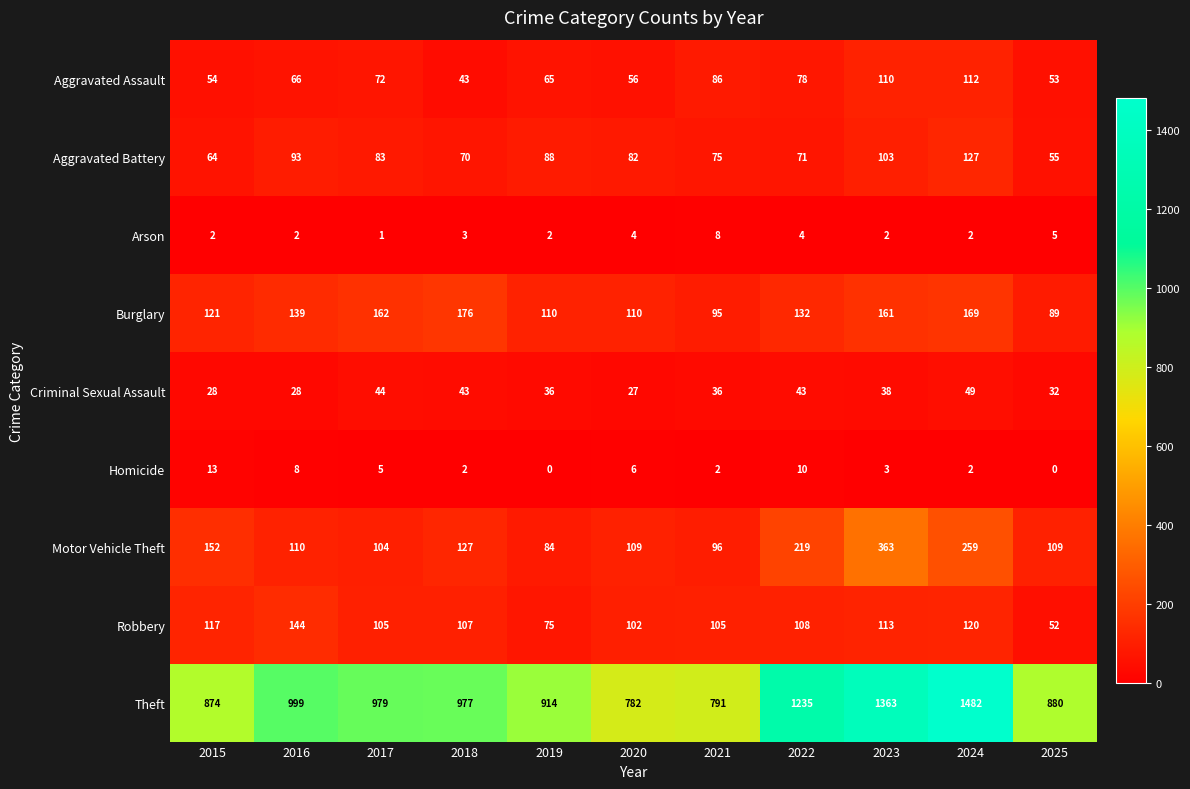

Which series has the largest total across all categories?

Theft